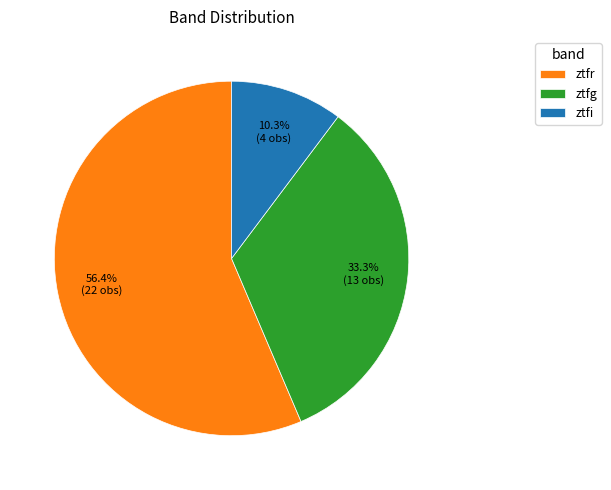

Rank the categories by value from highest to lowest.

ztfr, ztfg, ztfi